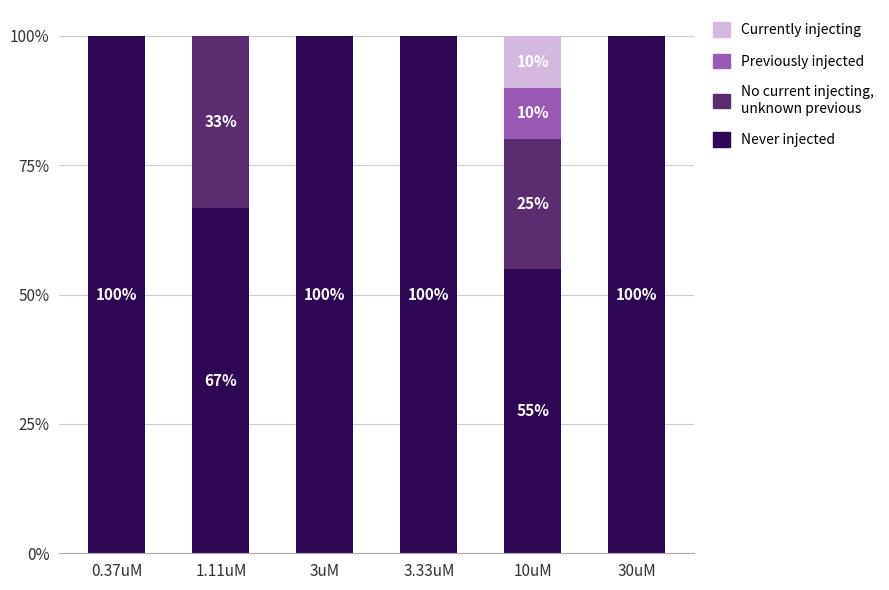

What is the total value across all series at 10uM?

100.0